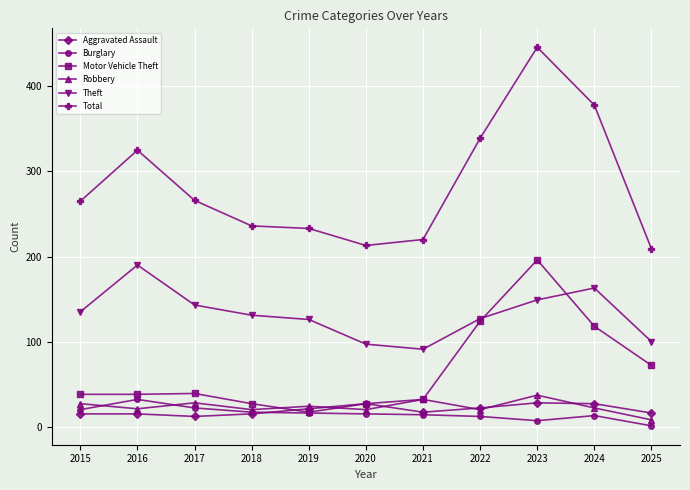

Does the chart display data point markers on the line(s)?

Yes